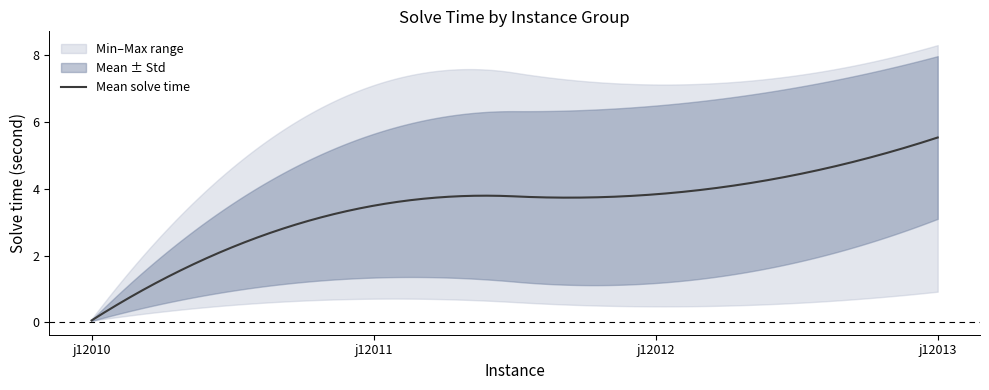

At which category does the data reach its first local valley?

j12011_5